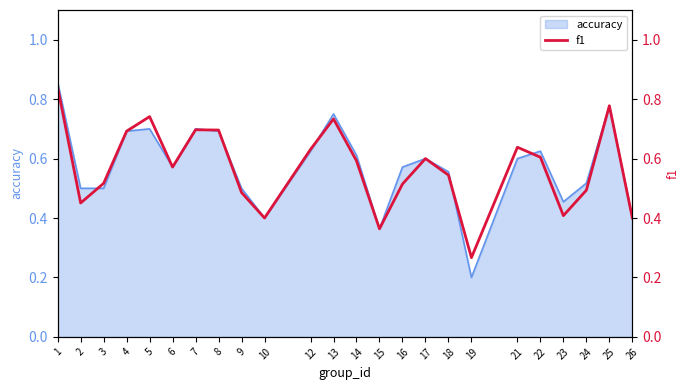

The value at 8 is 0.3. True or false?

False